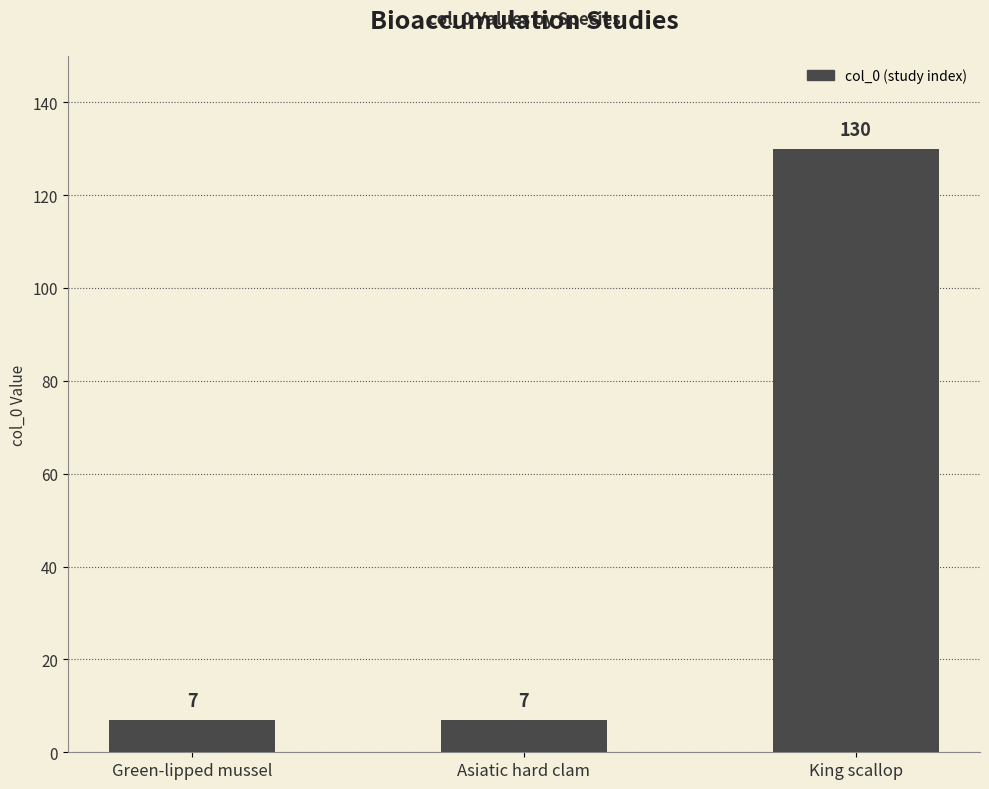

What is the average value?

48